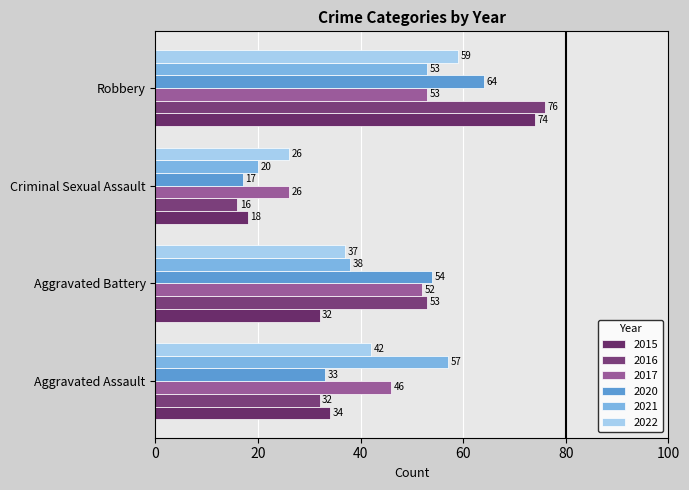

What are all the series names shown in the legend?

2015, 2016, 2017, 2020, 2021, 2022